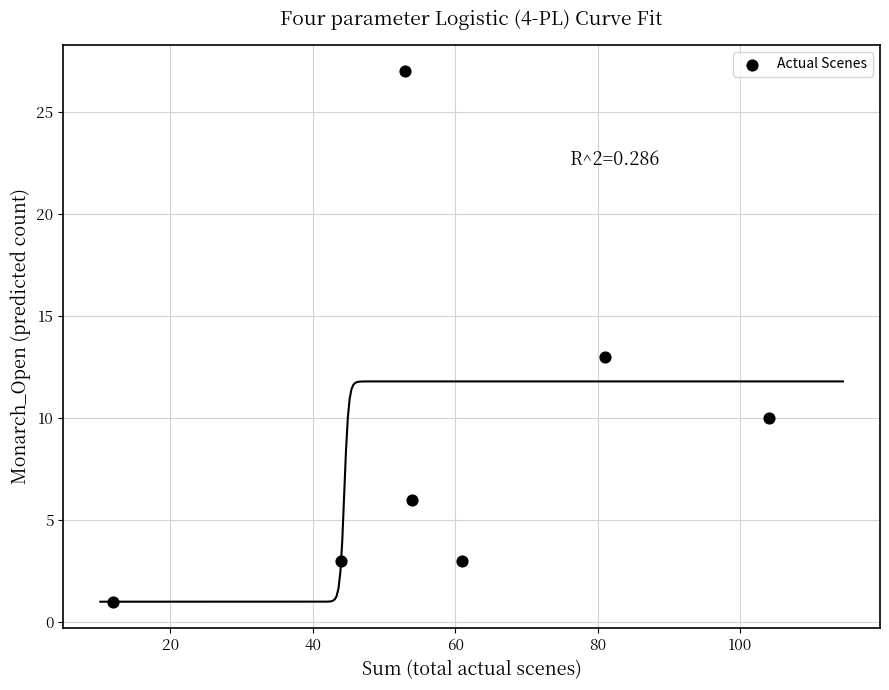

What is the average X value?

58